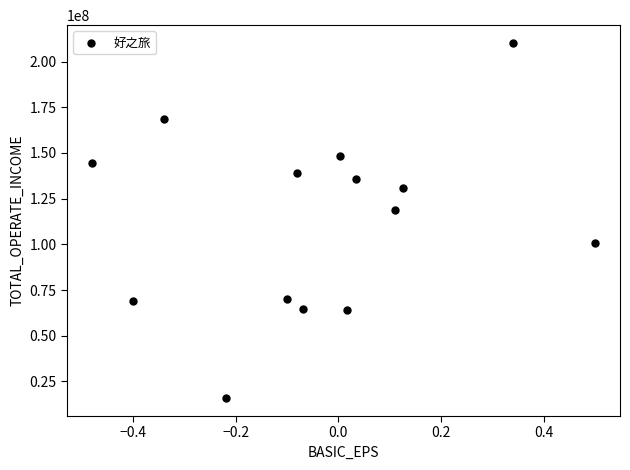

What is the range of Y values (max minus min)?

194388849.9